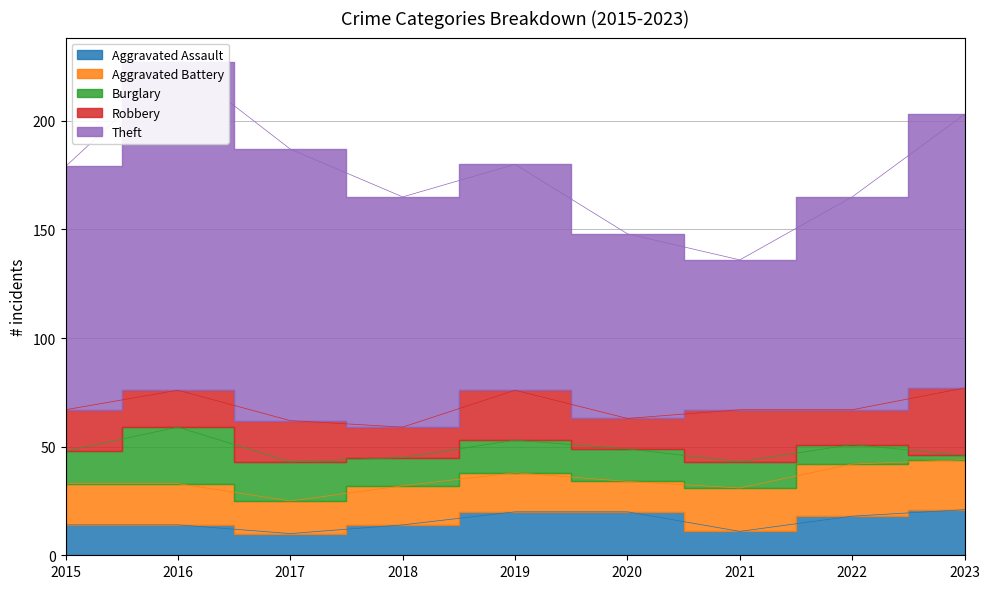

The Theft series shows 125 at 2017. True or false?

True